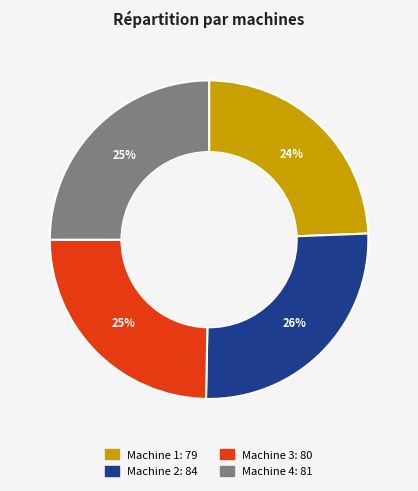

To the nearest percent, what is the combined percentage of Machine 3 and Machine 4?

50%